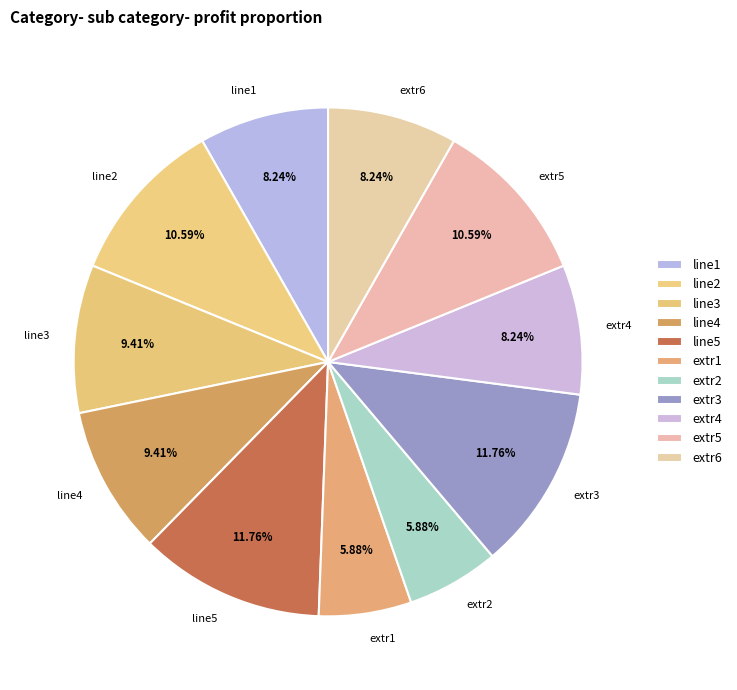

Which has a higher value, extr1 or line2?

line2